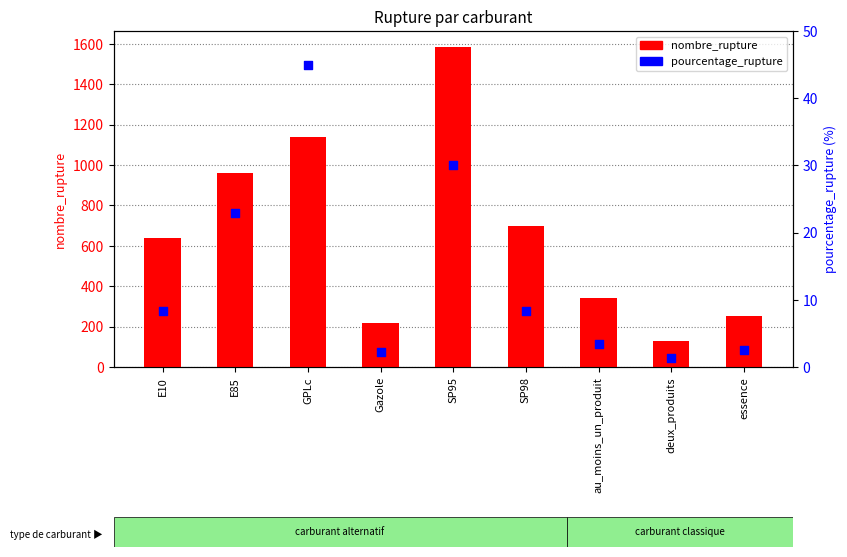

Which series has the largest Y range (max minus min)?

nombre_rupture